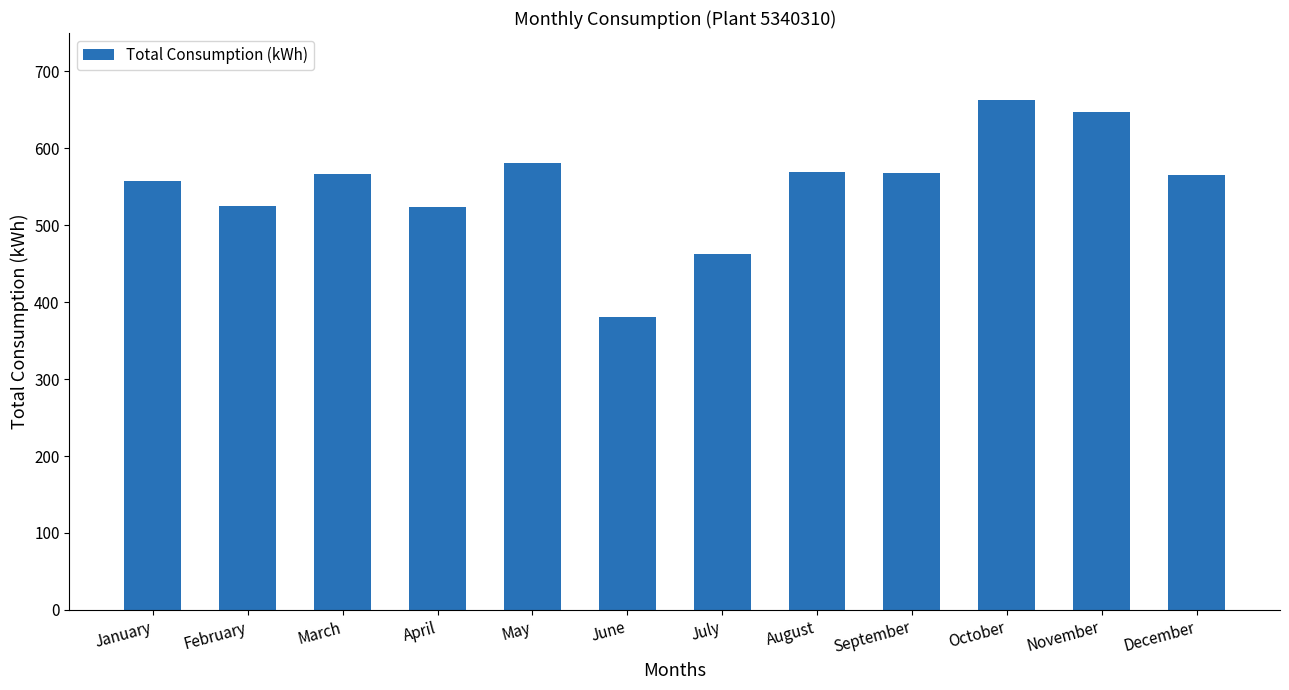

Are the bars grouped side by side (vs. stacked)?

No